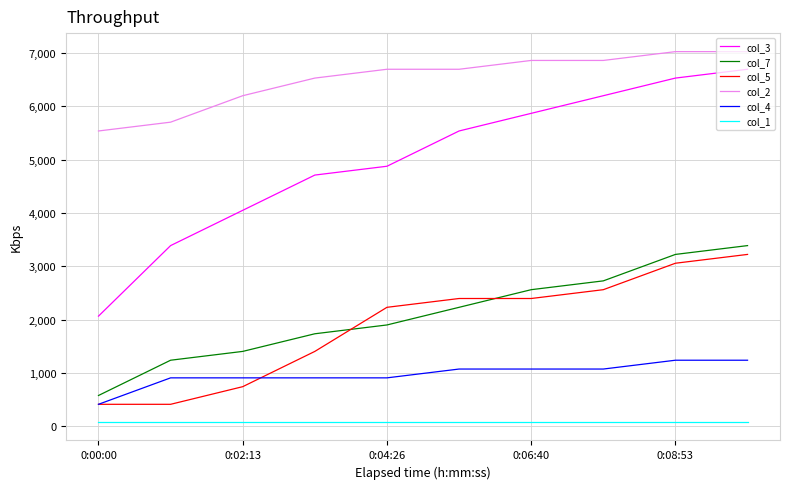

Which series has the largest total across all categories?

col_2